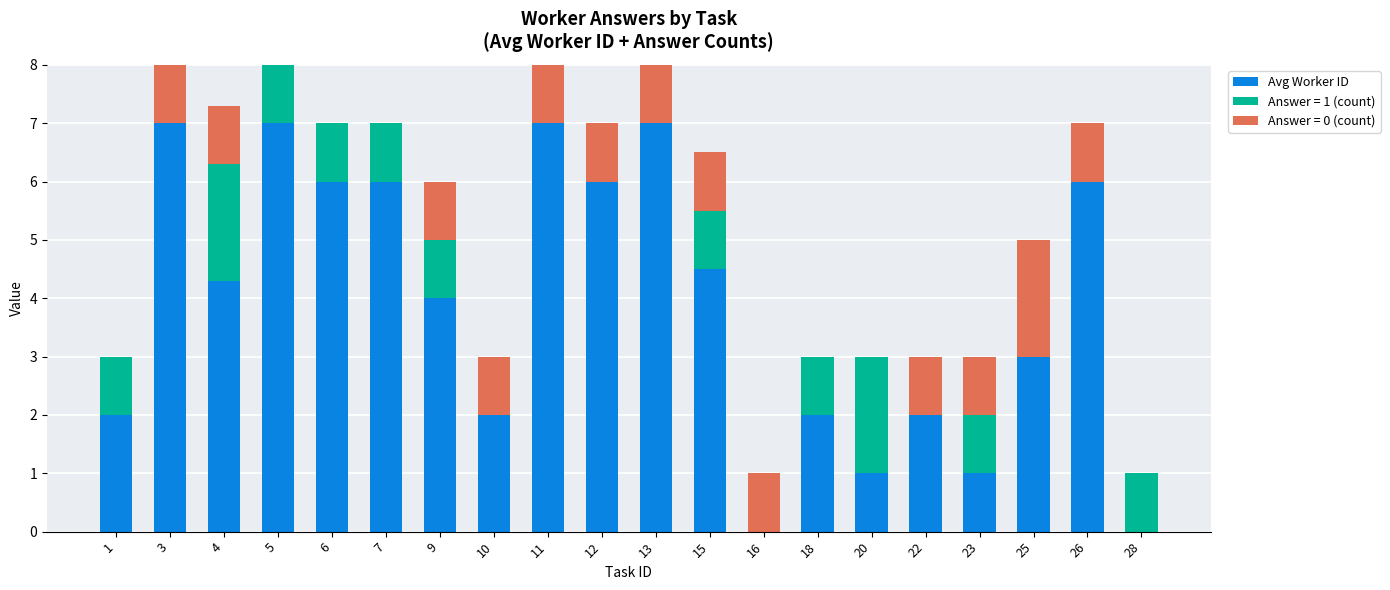

What is the total value across all series at 26?

7.0